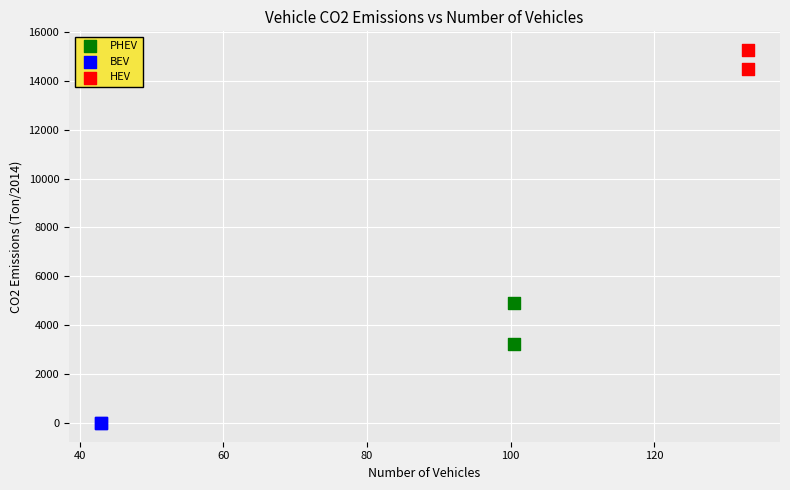

What are all the series names shown in the legend?

PHEV, BEV, HEV